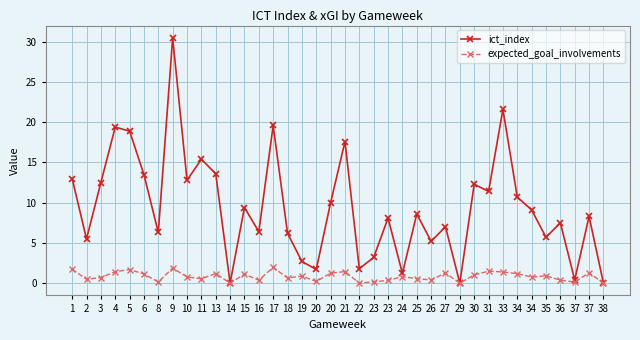

What is the average value of the ict_index series?

9.4